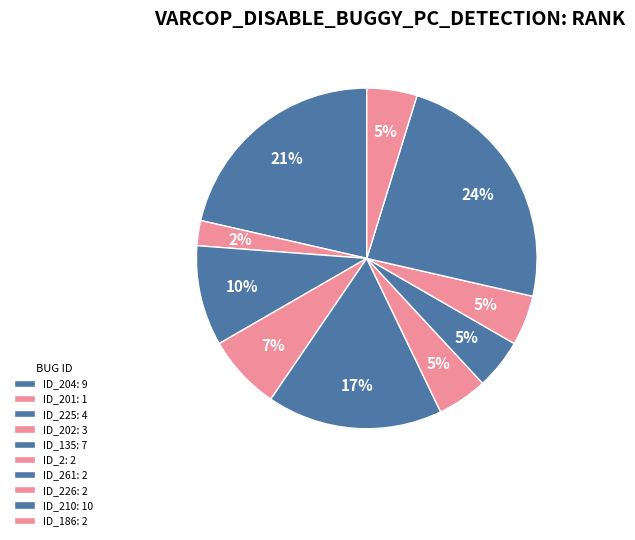

How many segments does this pie chart have?

10